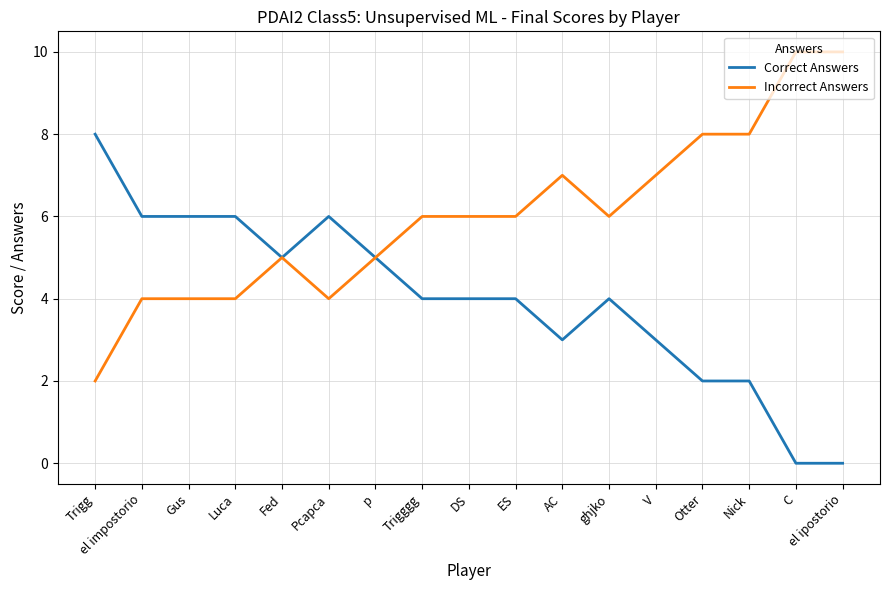

What is the difference between the maximum and minimum values in the Correct Answers series?

8